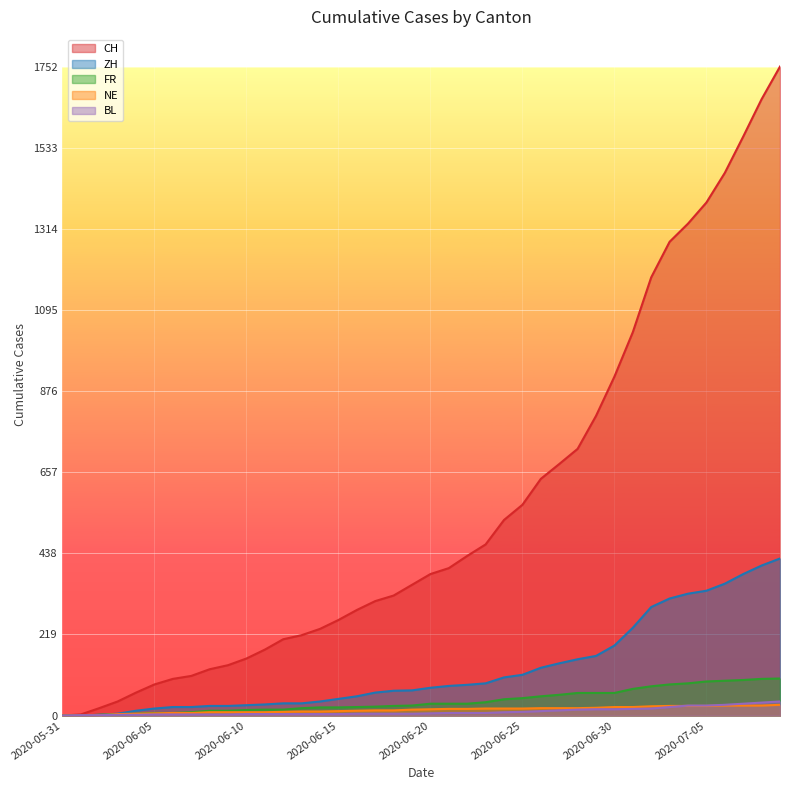

Where is BL nearest to the value 19?

2020-07-02